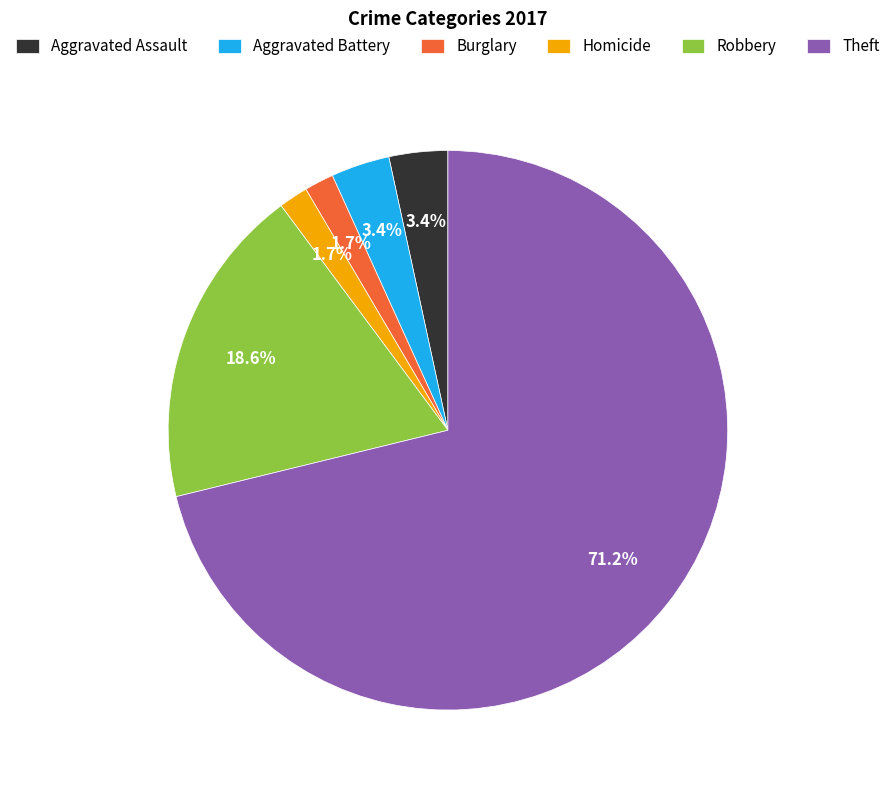

What percentage is the Theft slice, to the nearest percent?

71%